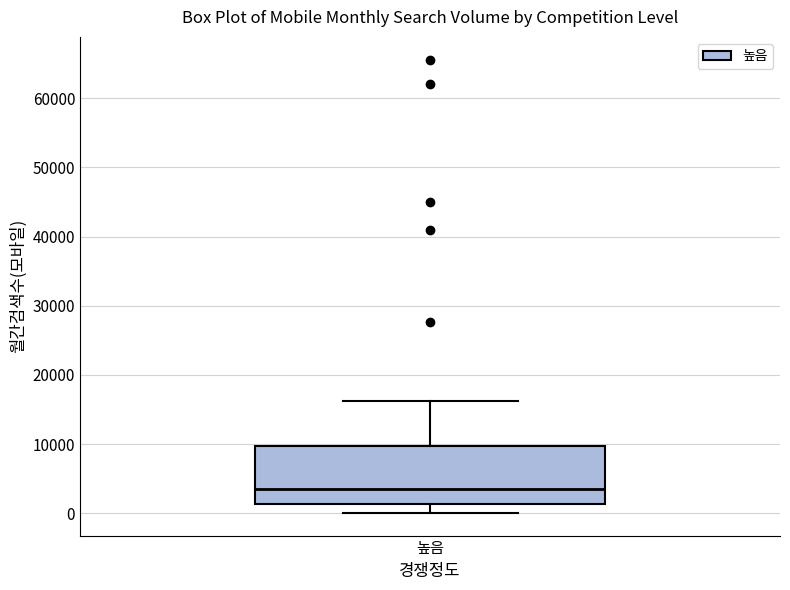

Transcribe this box plot: give where the median line is, the range the box spans, and where the two whiskers end, as read against the y-axis. The values are not printed on the chart, so give them approximately, as read against the axis.

median 3000, box 1000 to 10000, whiskers 0 to 16000